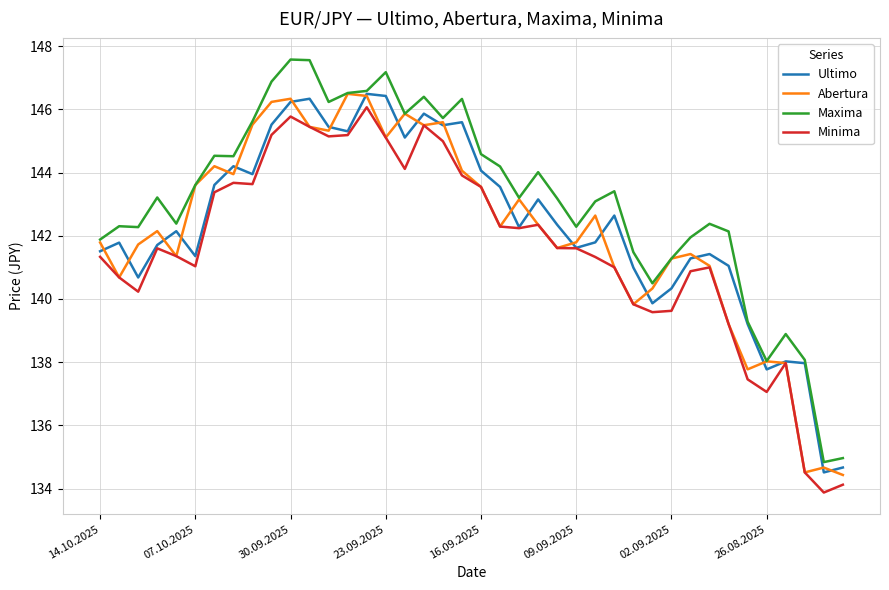

What is the minimum value shown in the chart?

133.9